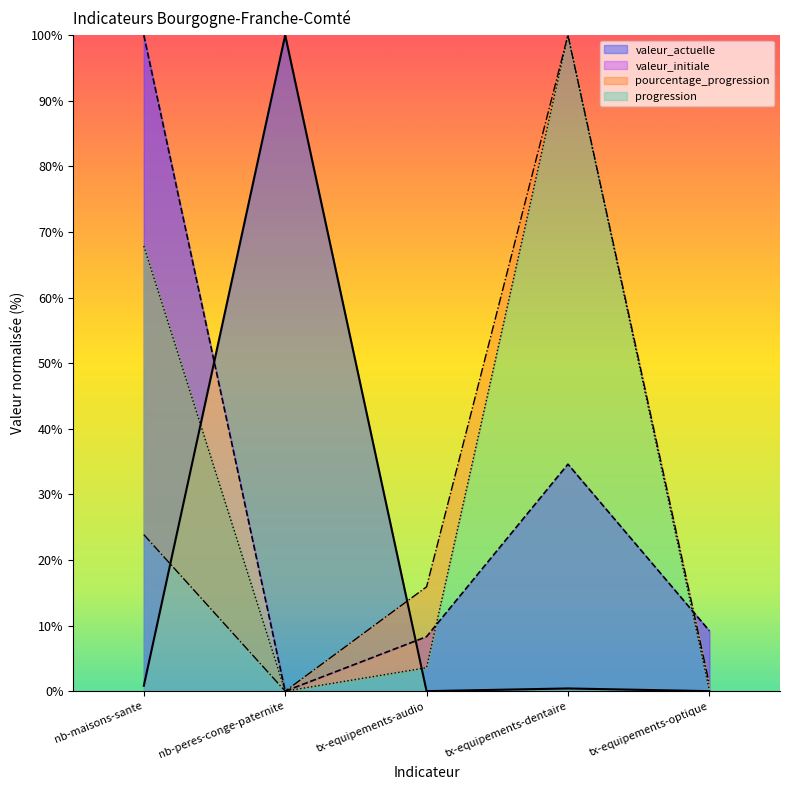

How many interior local peaks does the progression series have?

1